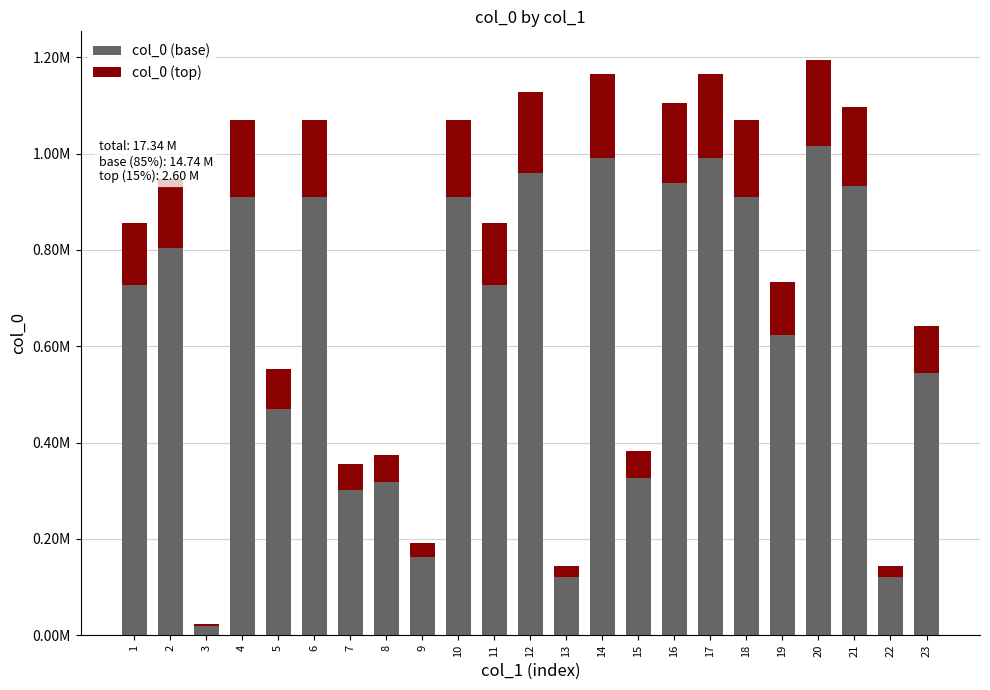

What are all the series names shown in the legend?

col_0 (base), col_0 (top)